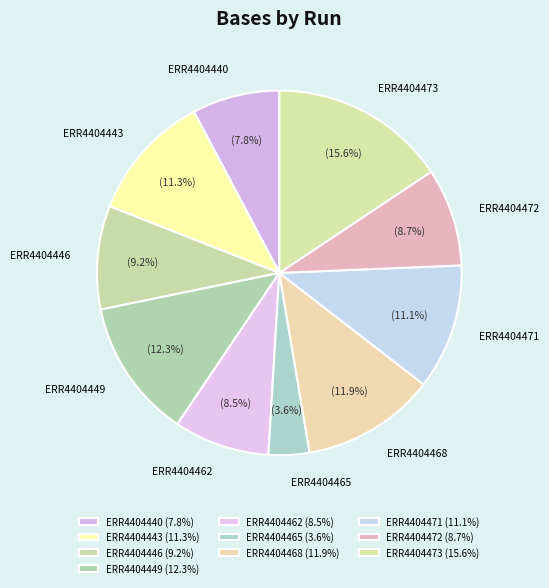

Combined, what portion of the pie is ERR4404443 and ERR4404440?

19.1%